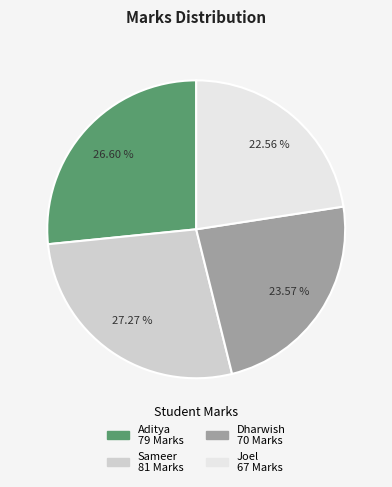

Between Dharwish and Sameer, which is larger?

Sameer